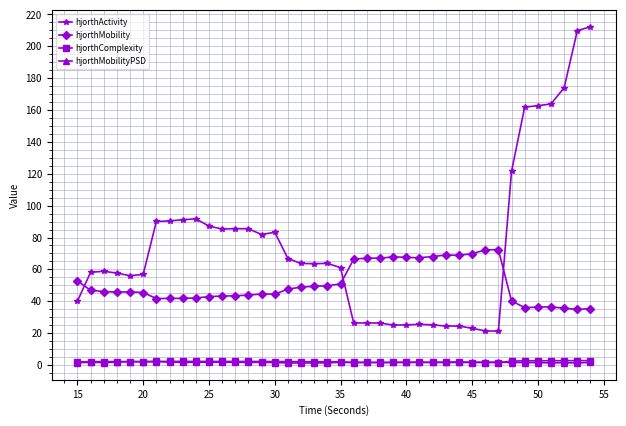

True or false: hjorthComplexity has more than 2 interior local peaks.

True